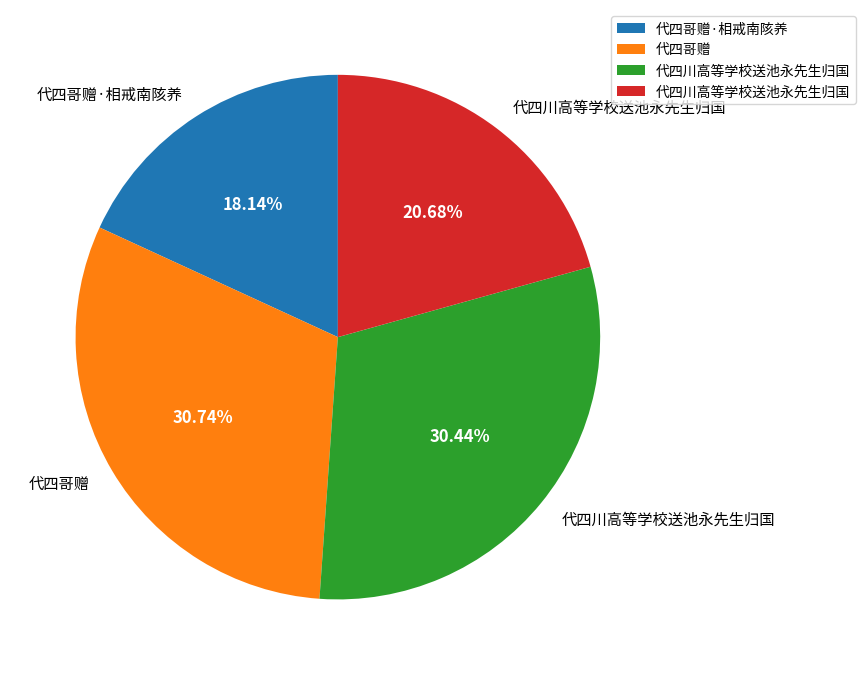

Count the number of slices in the pie.

4